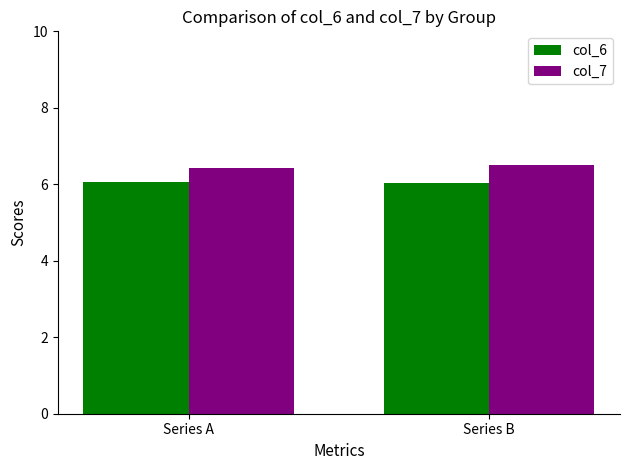

List the series in order of their peak value, highest first.

col_7, col_6